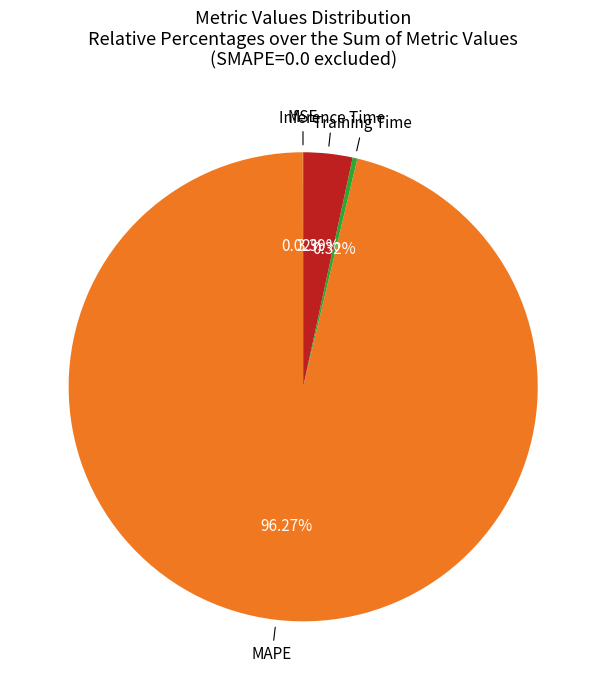

What portion of the pie excludes Inference Time?

96.6%